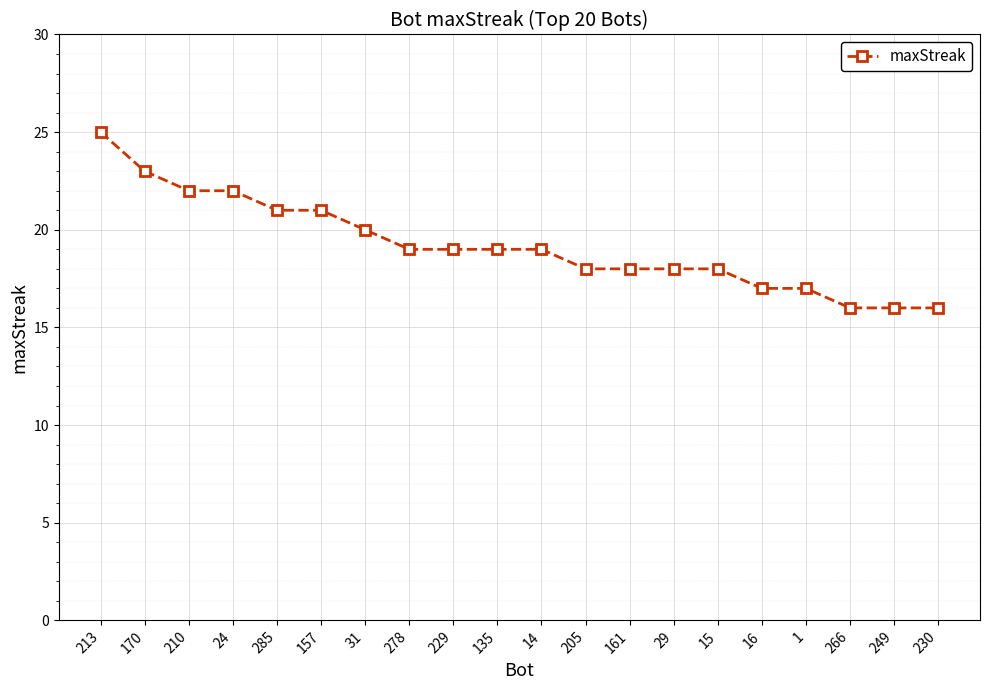

What is the maximum value shown in the chart?

25